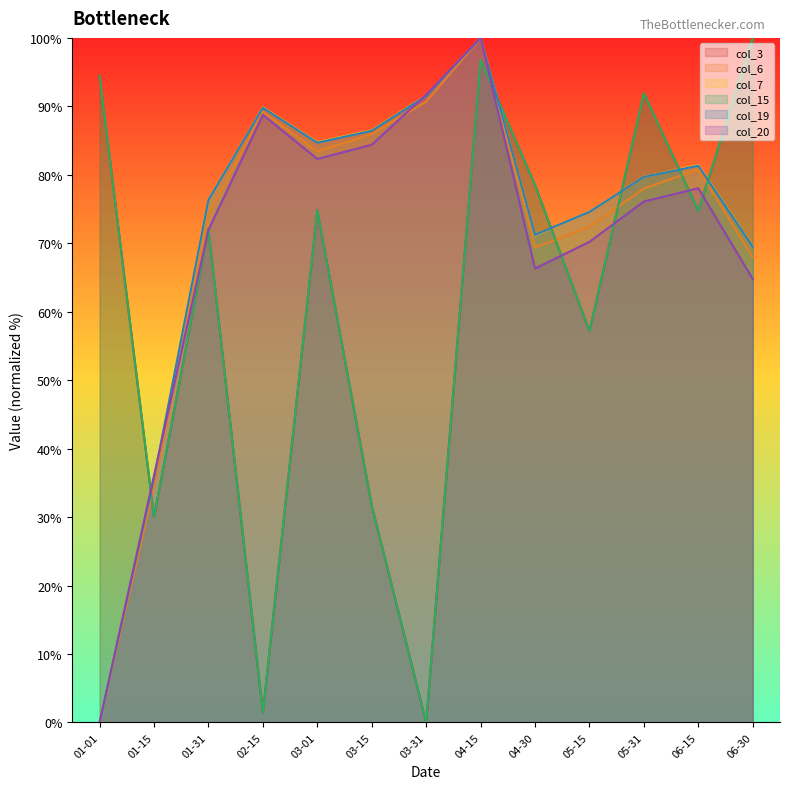

Does the chart display data point markers on the line(s)?

No